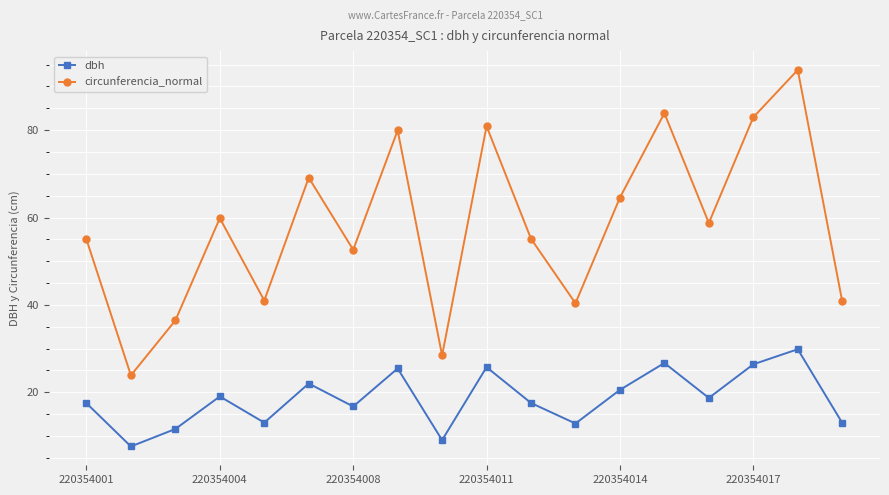

At how many categories does at least one series exceed 7?

18